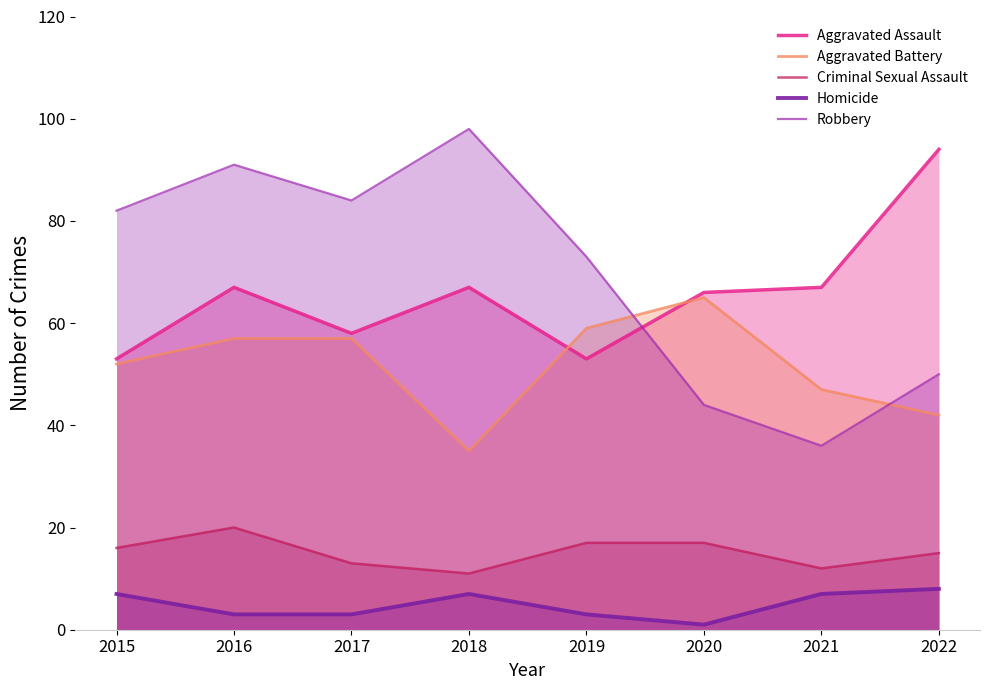

How many lines are shown in the chart?

5